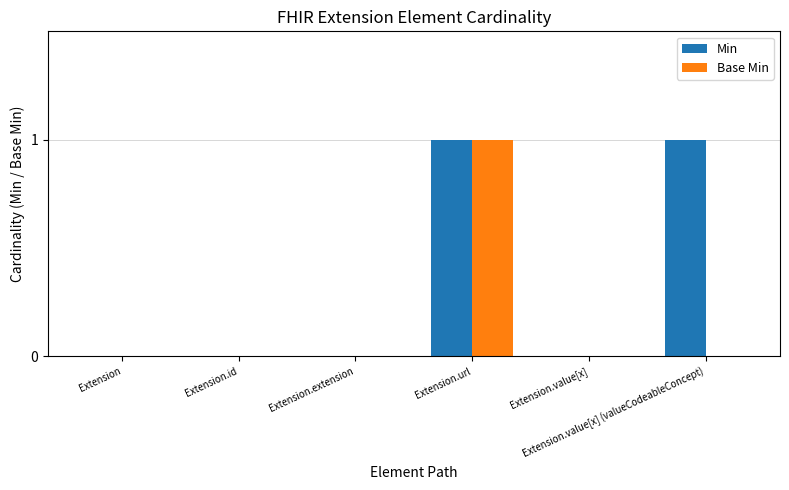

Which series has the largest total across all categories?

Min